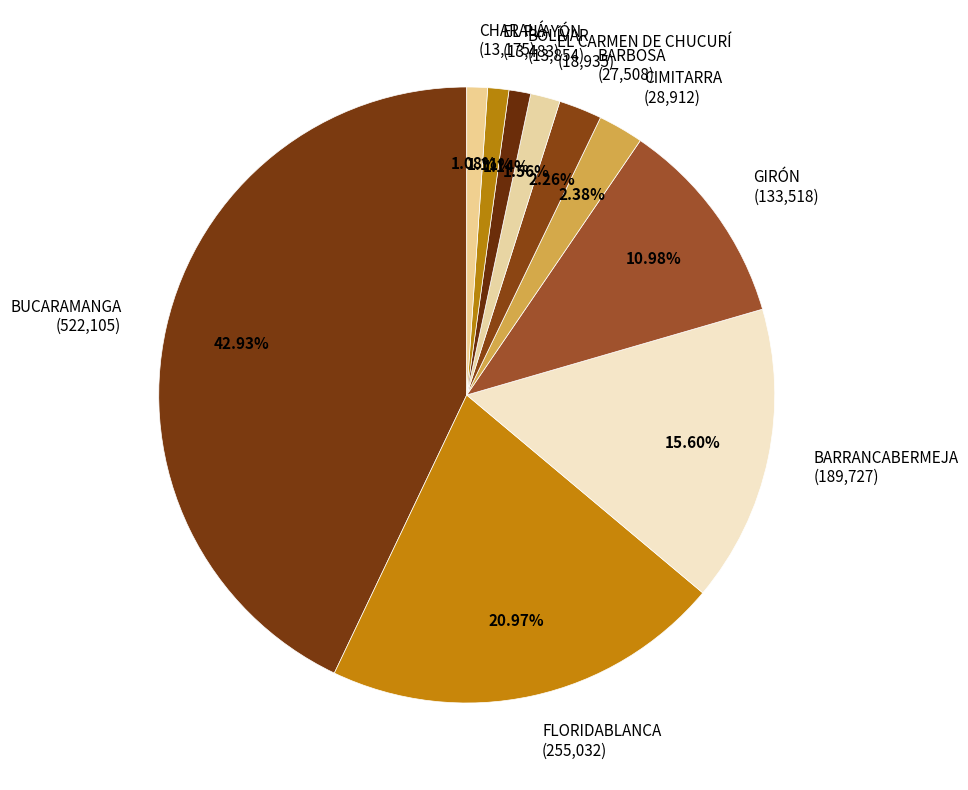

To the nearest percent, what is the average slice percentage?

10%